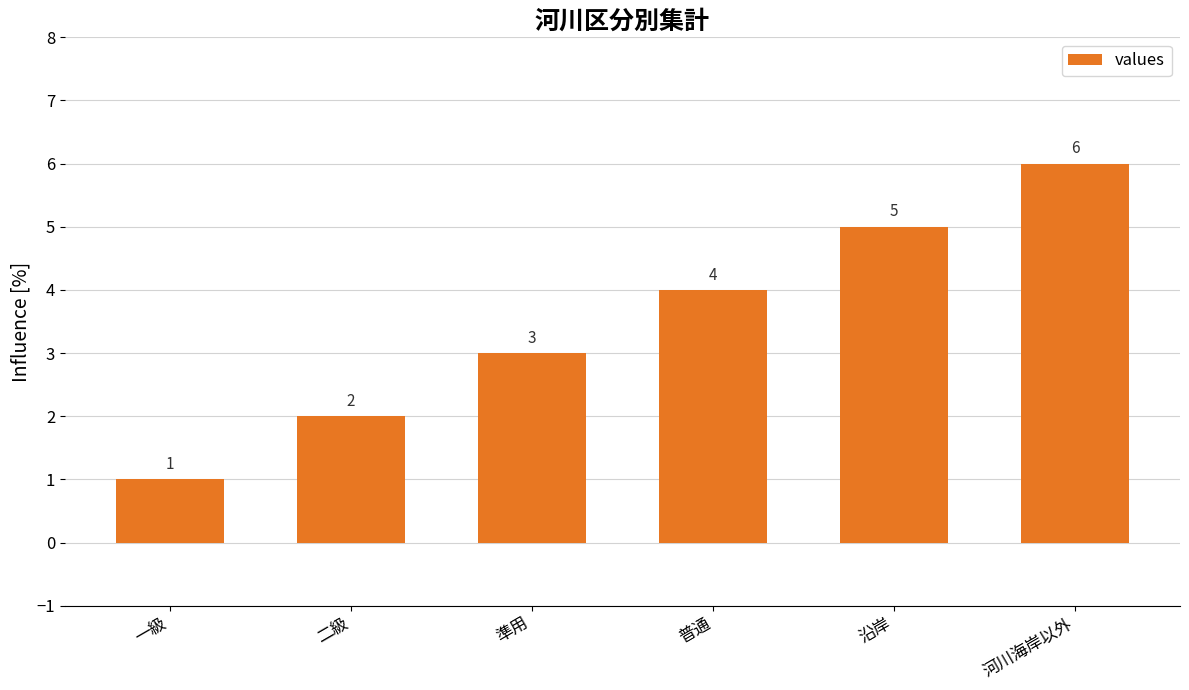

Are the bars horizontal?

No